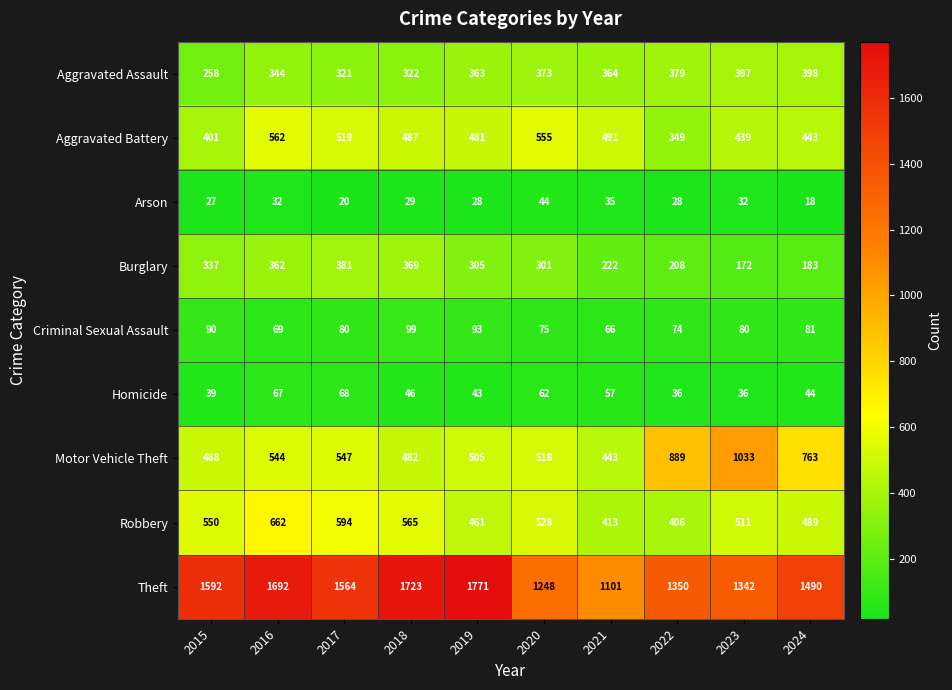

At which category is the sum across all series the highest?

2016